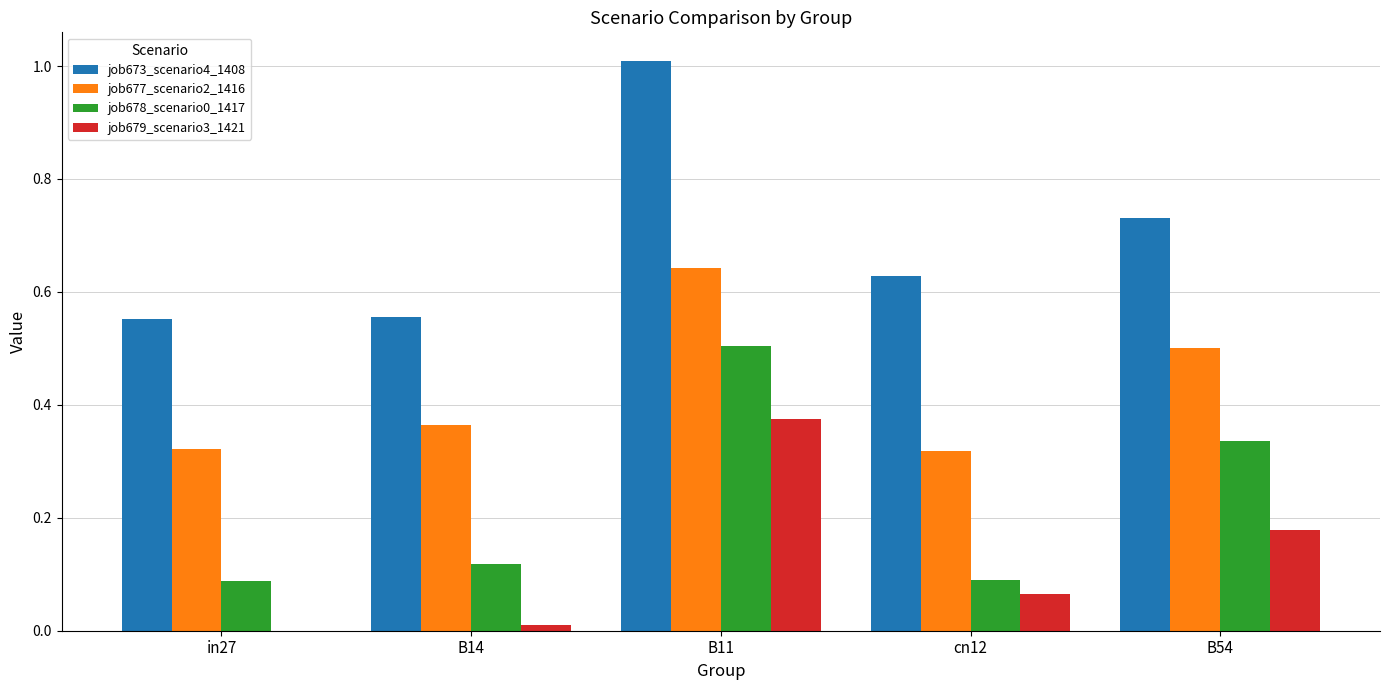

Is it true that job678_scenario0_1417 equals 0.0 at cn12?

False